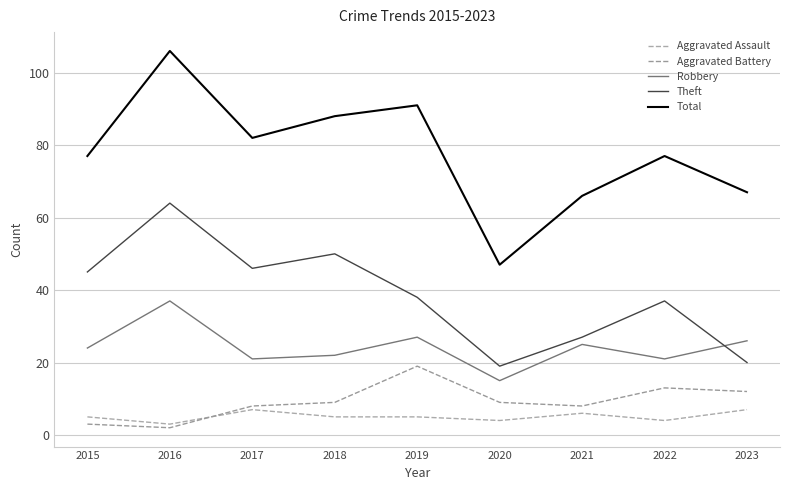

Is it true that Robbery equals 24 at 2015?

True